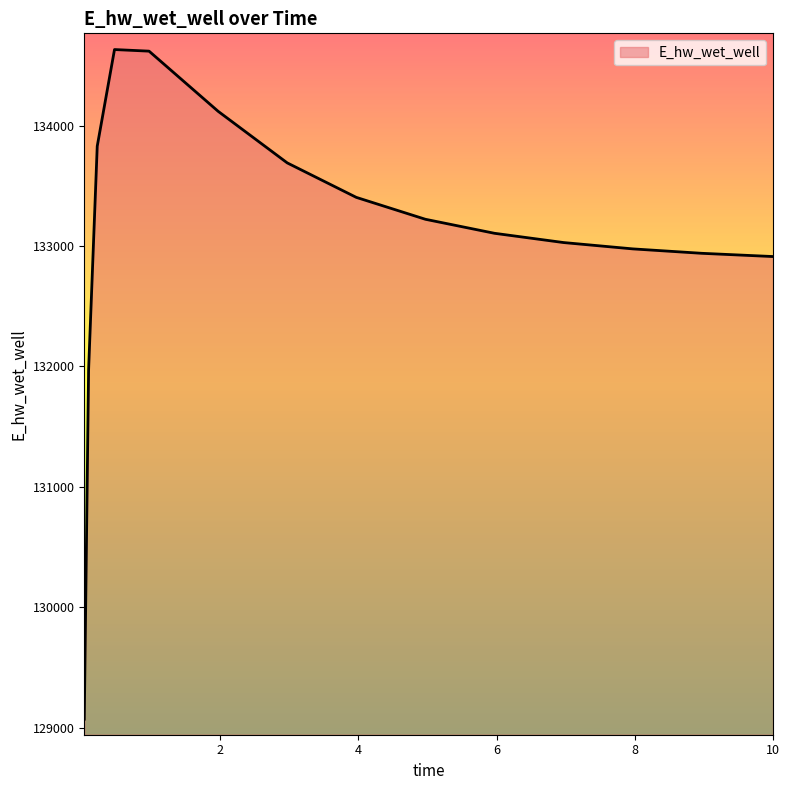

What is the minimum value shown in the chart?

129071.3